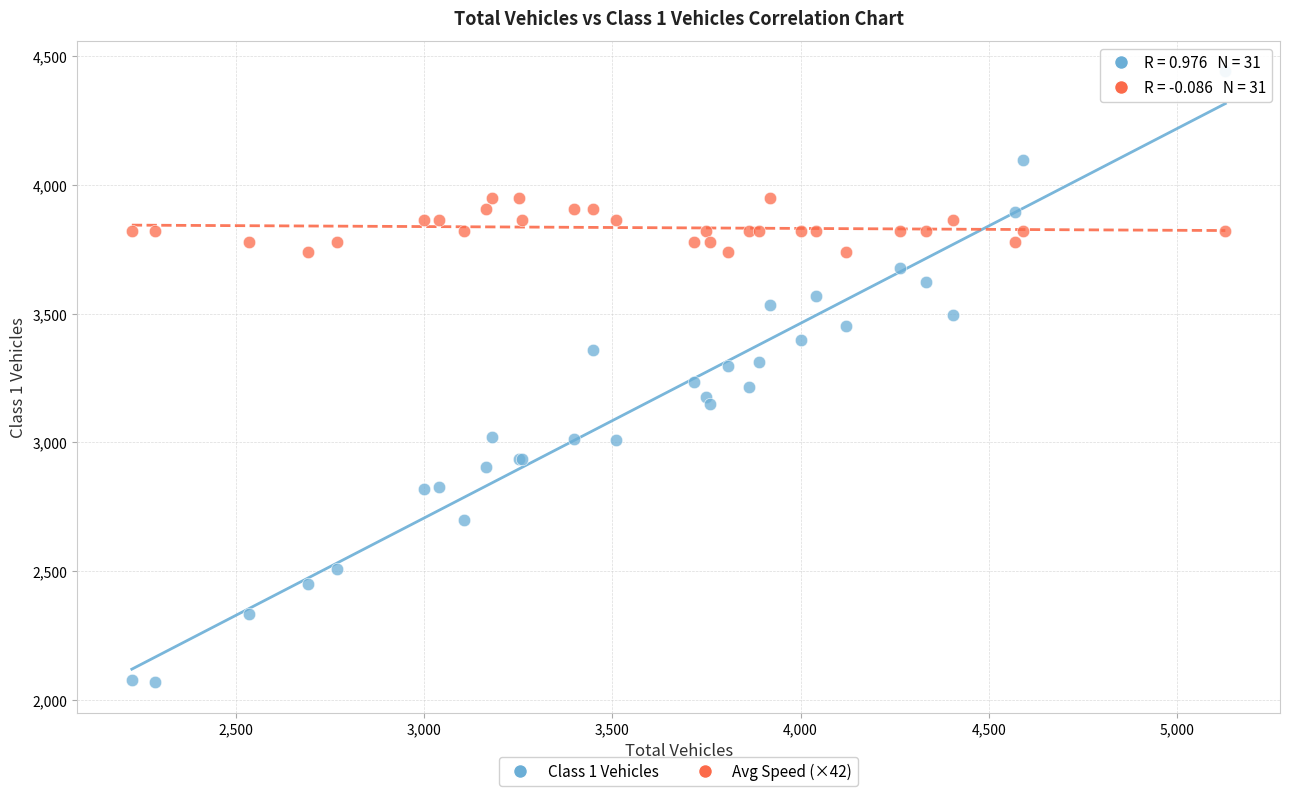

Which series reaches the maximum Y coordinate?

Class 1 Vehicles